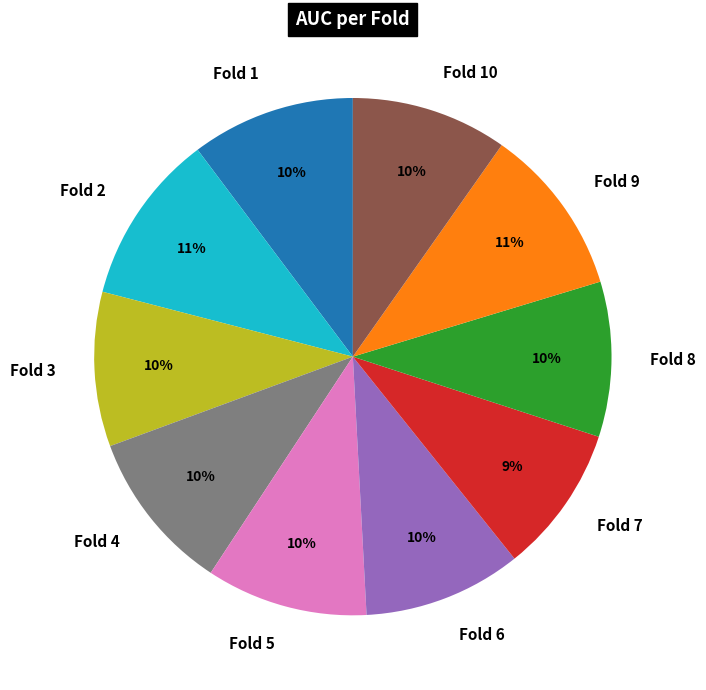

Does Fold 9 represent more than half of the total?

No